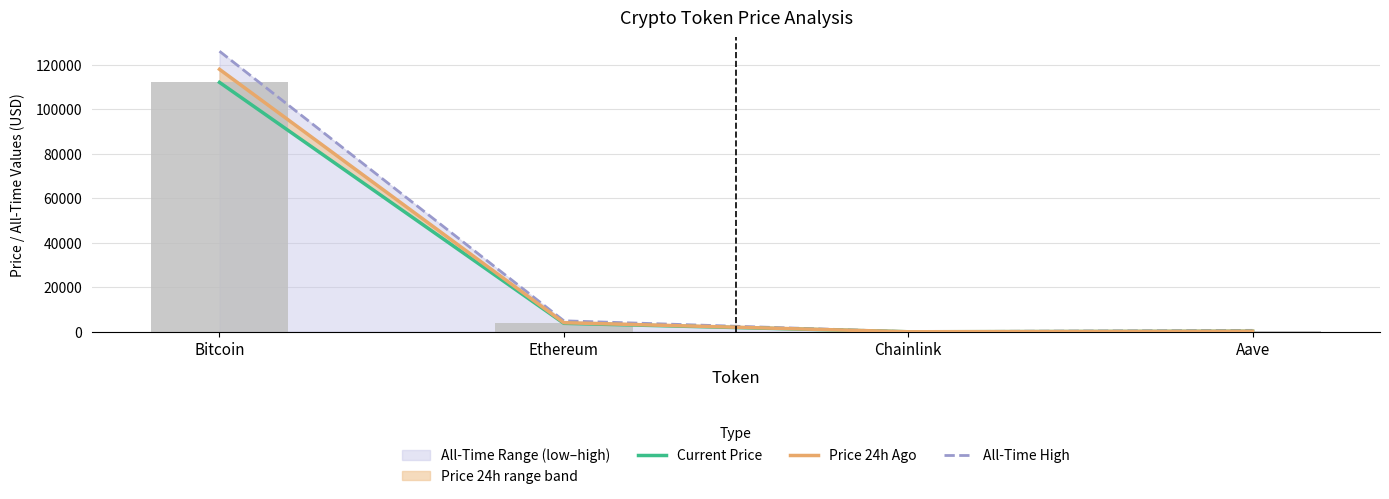

Which series has the largest range (max minus min)?

All-Time High